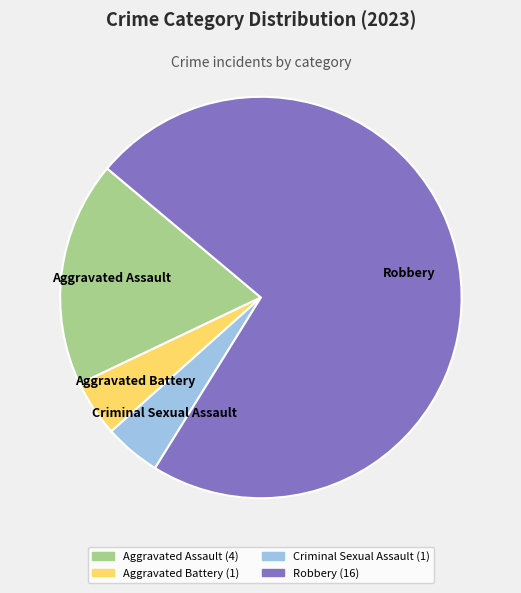

Combined, do Aggravated Assault and Robbery account for over 50%?

Yes